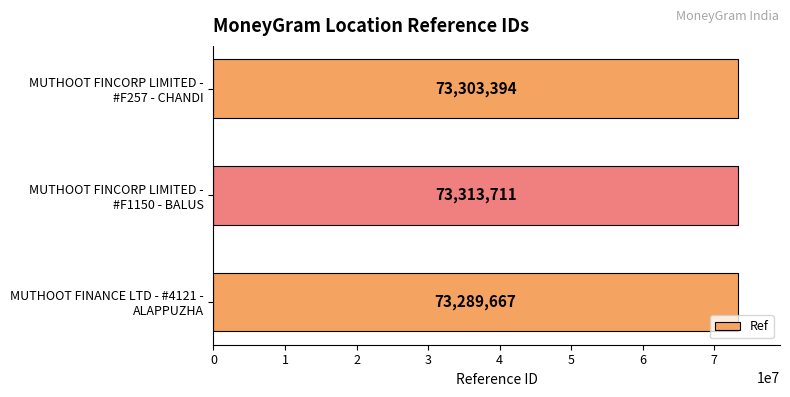

Count the values in the range 73289667 to 73313711.

3